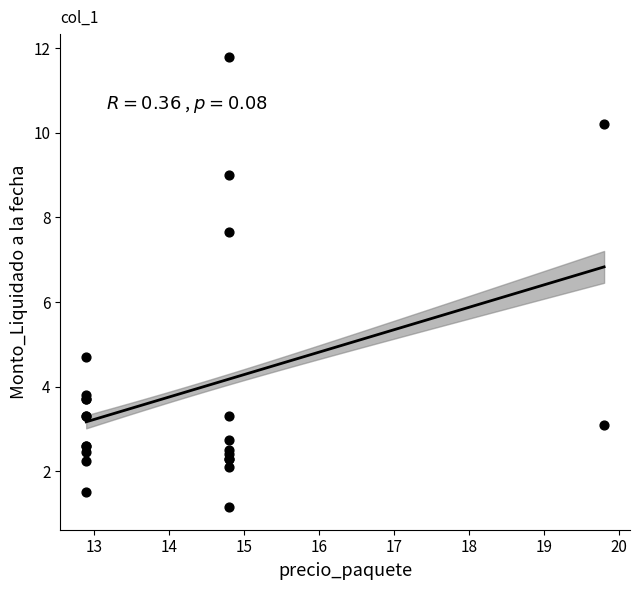

What Y value in the scatter plot is closest to 6?

4.7